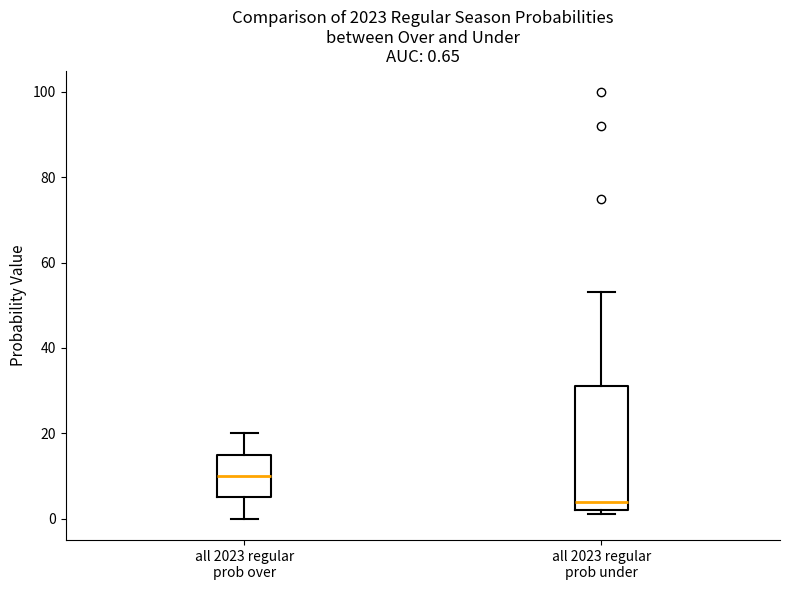

Which box's median line is the lowest?

all 2023 regular prob under